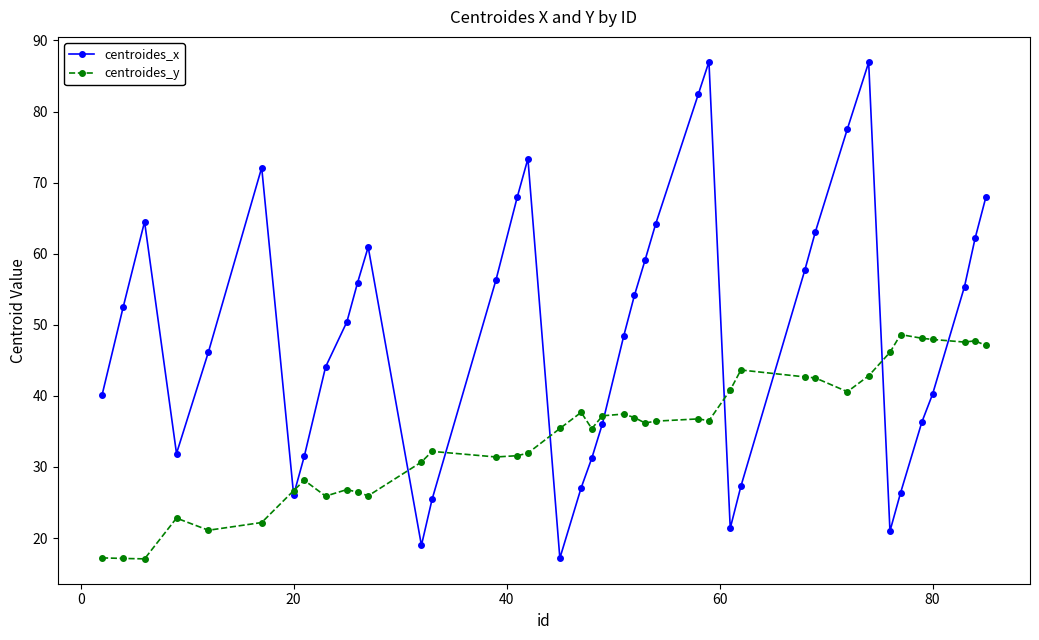

What are all the series names shown in the legend?

centroides_x, centroides_y